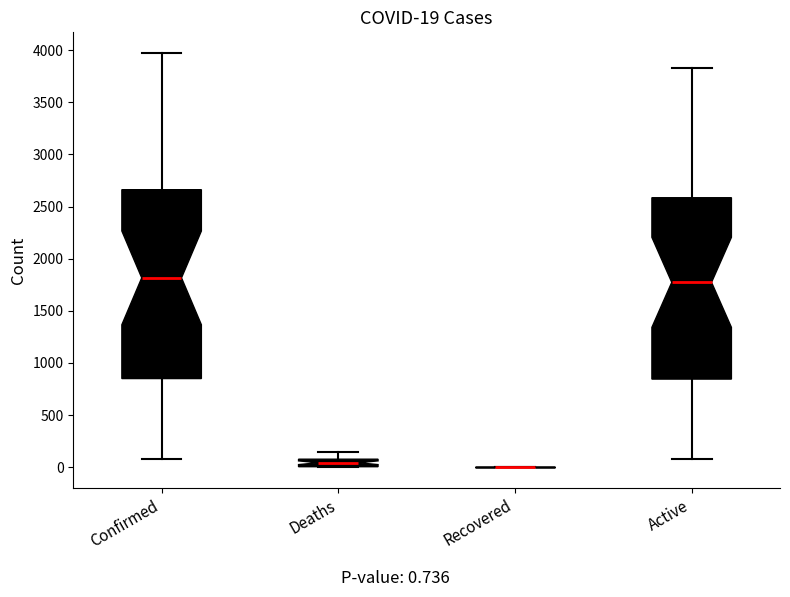

Comparing the boxes themselves (not the whiskers), which one is the tallest?

Confirmed